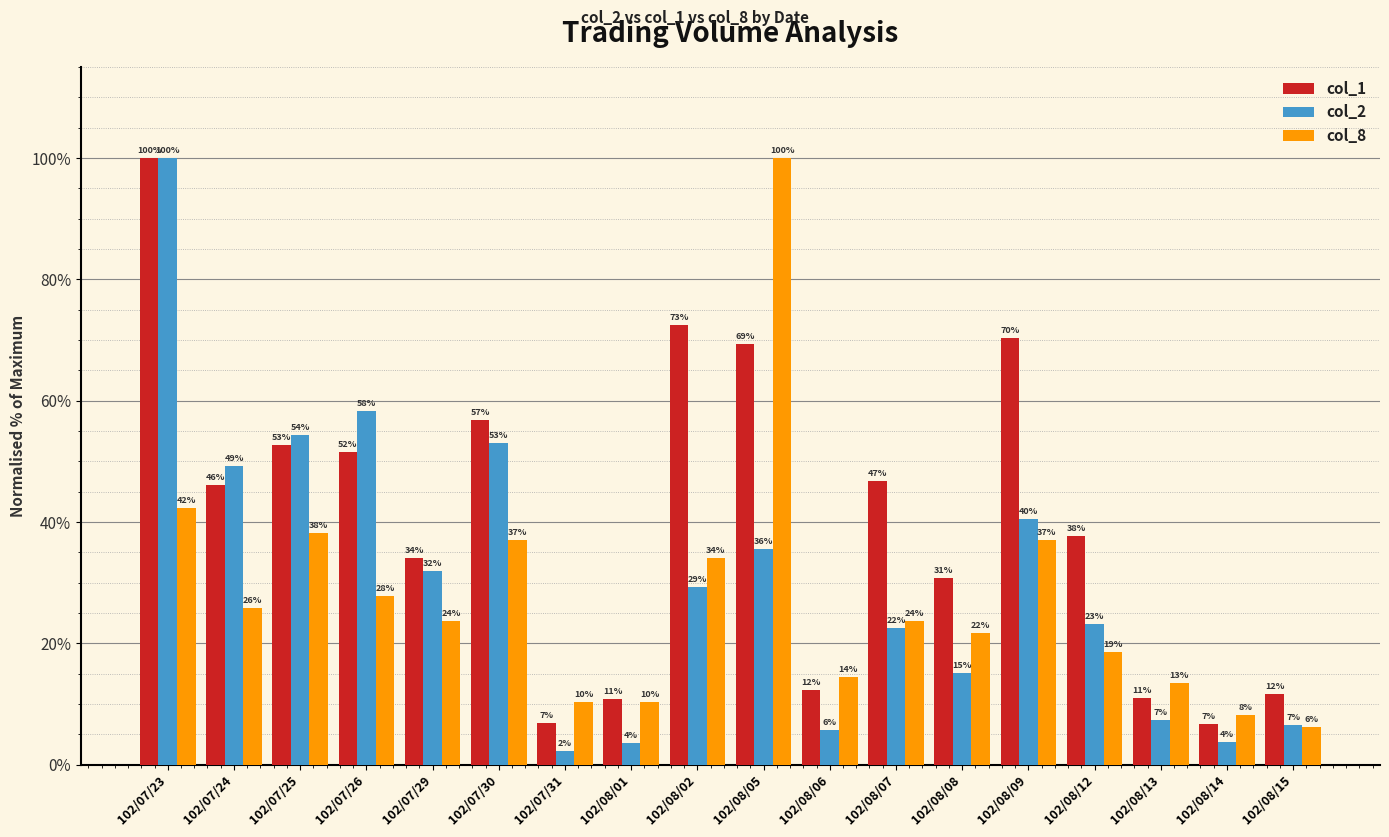

What are all the series names shown in the legend?

col_1, col_2, col_8